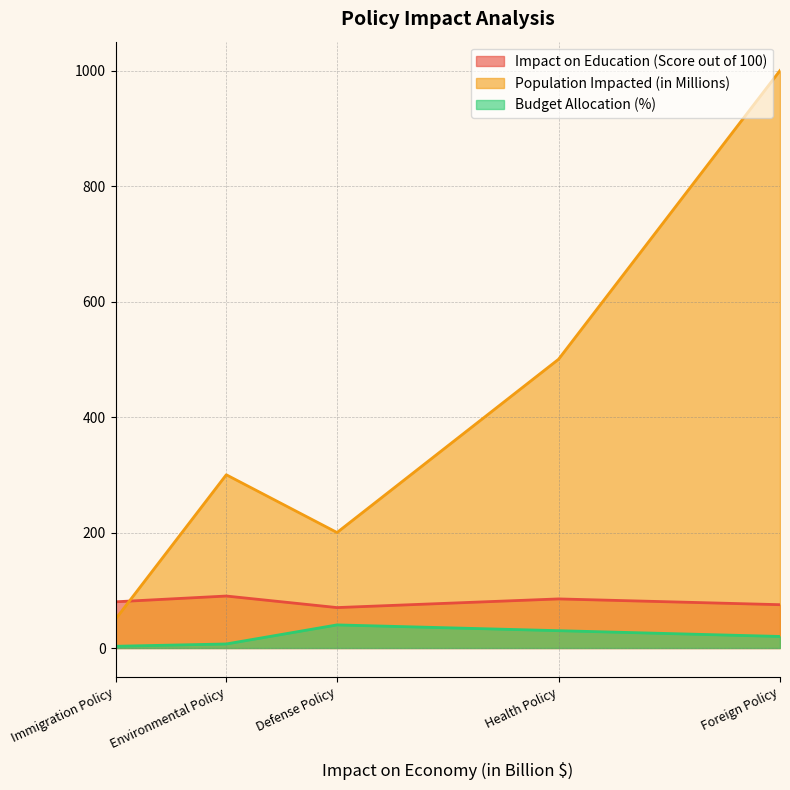

How many categories are shown in the chart?

5